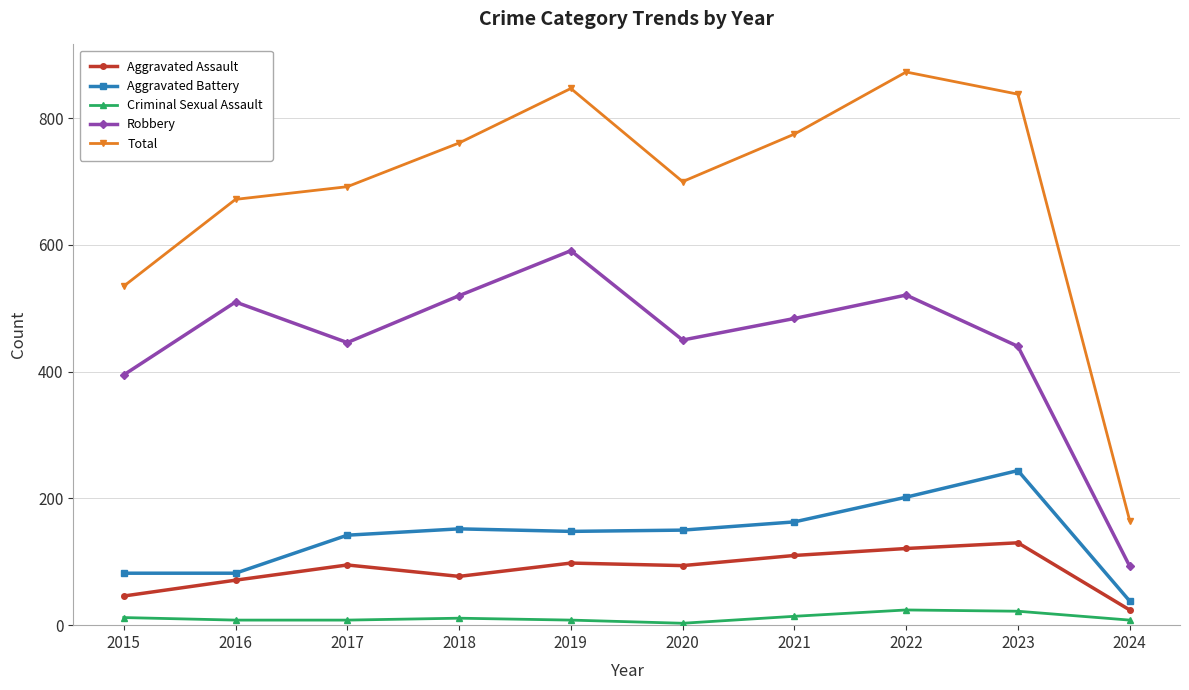

Which category has the lowest value in the Total series?

2024